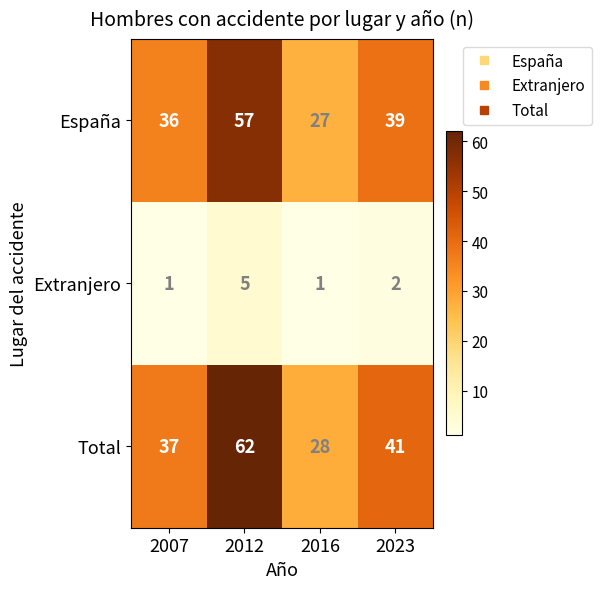

Rank the series by their maximum value, from lowest to highest.

Extranjero, España, Total